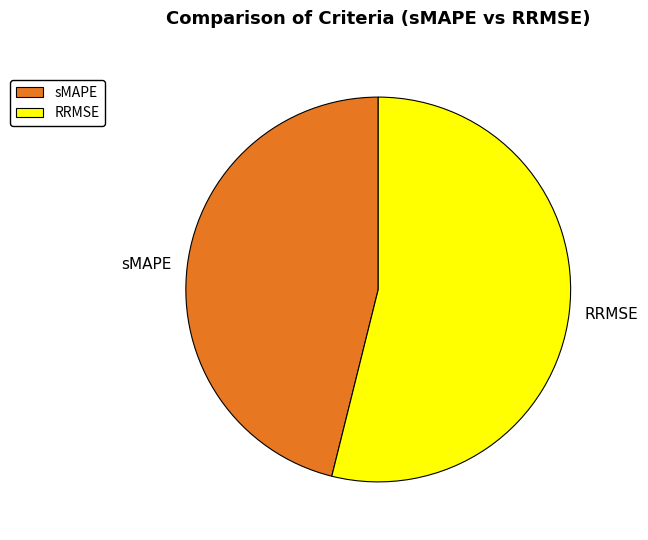

Is it true that RRMSE is 54% of the pie?

True